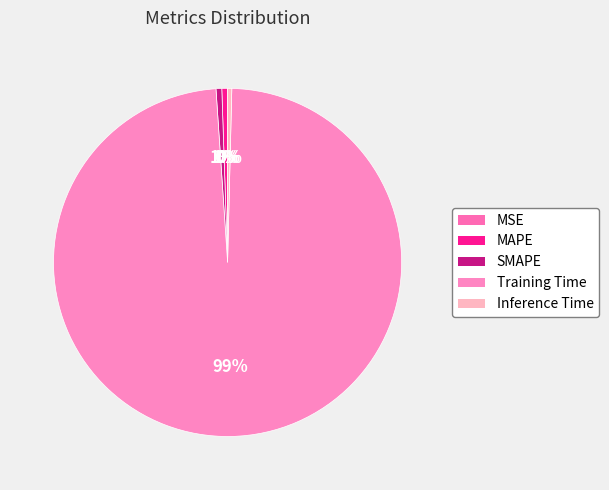

Combined, do Inference Time and Training Time account for over 50%?

Yes